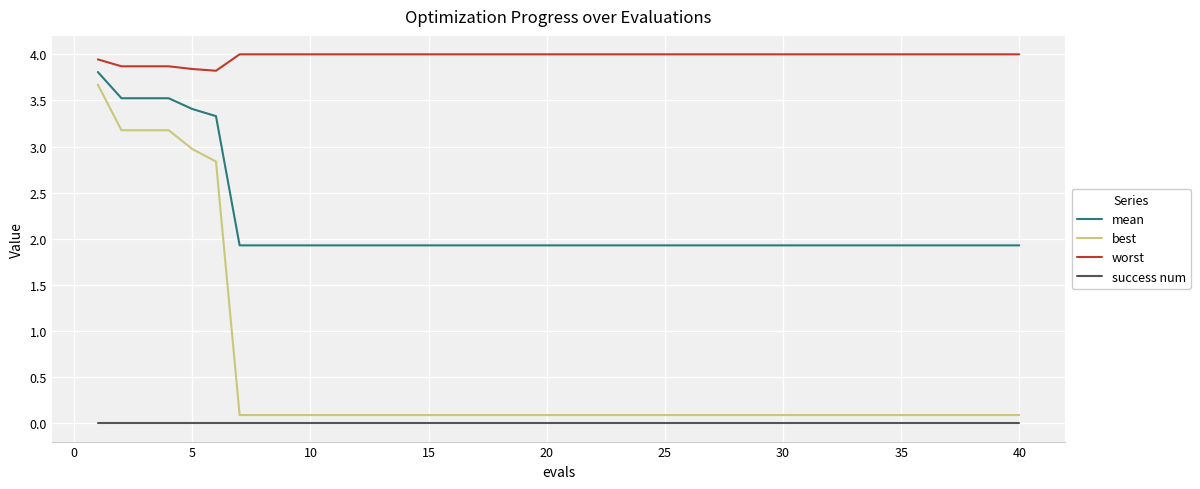

What is the lowest value of the worst series?

3.8